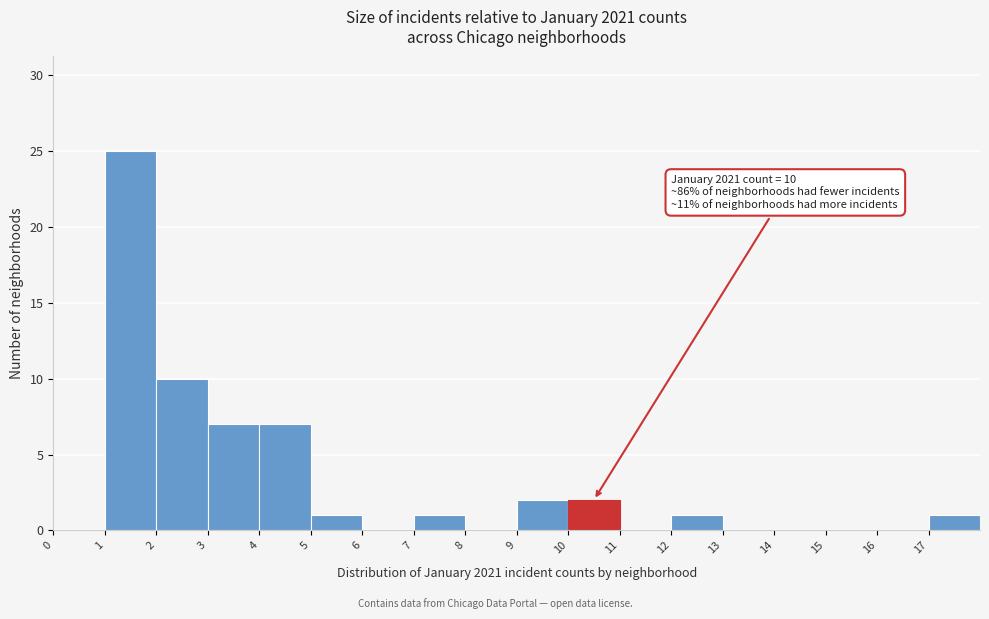

Over which range of the x-axis is the bar tallest?

1 to 2